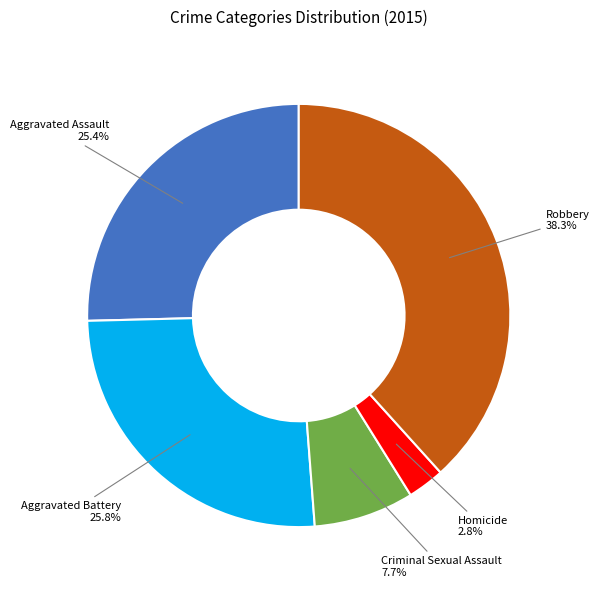

Count the number of slices in the pie.

5